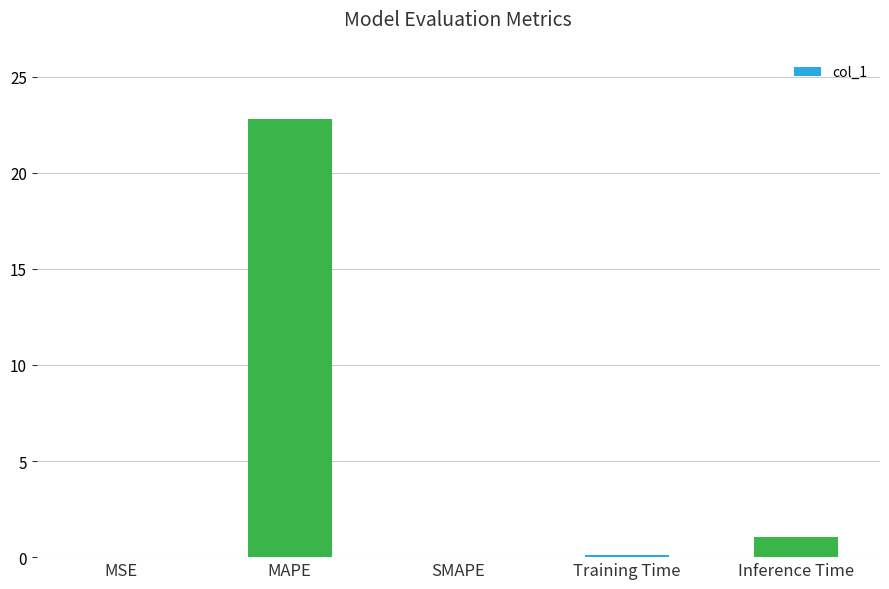

Is it true that the value at MAPE is 22.8?

True